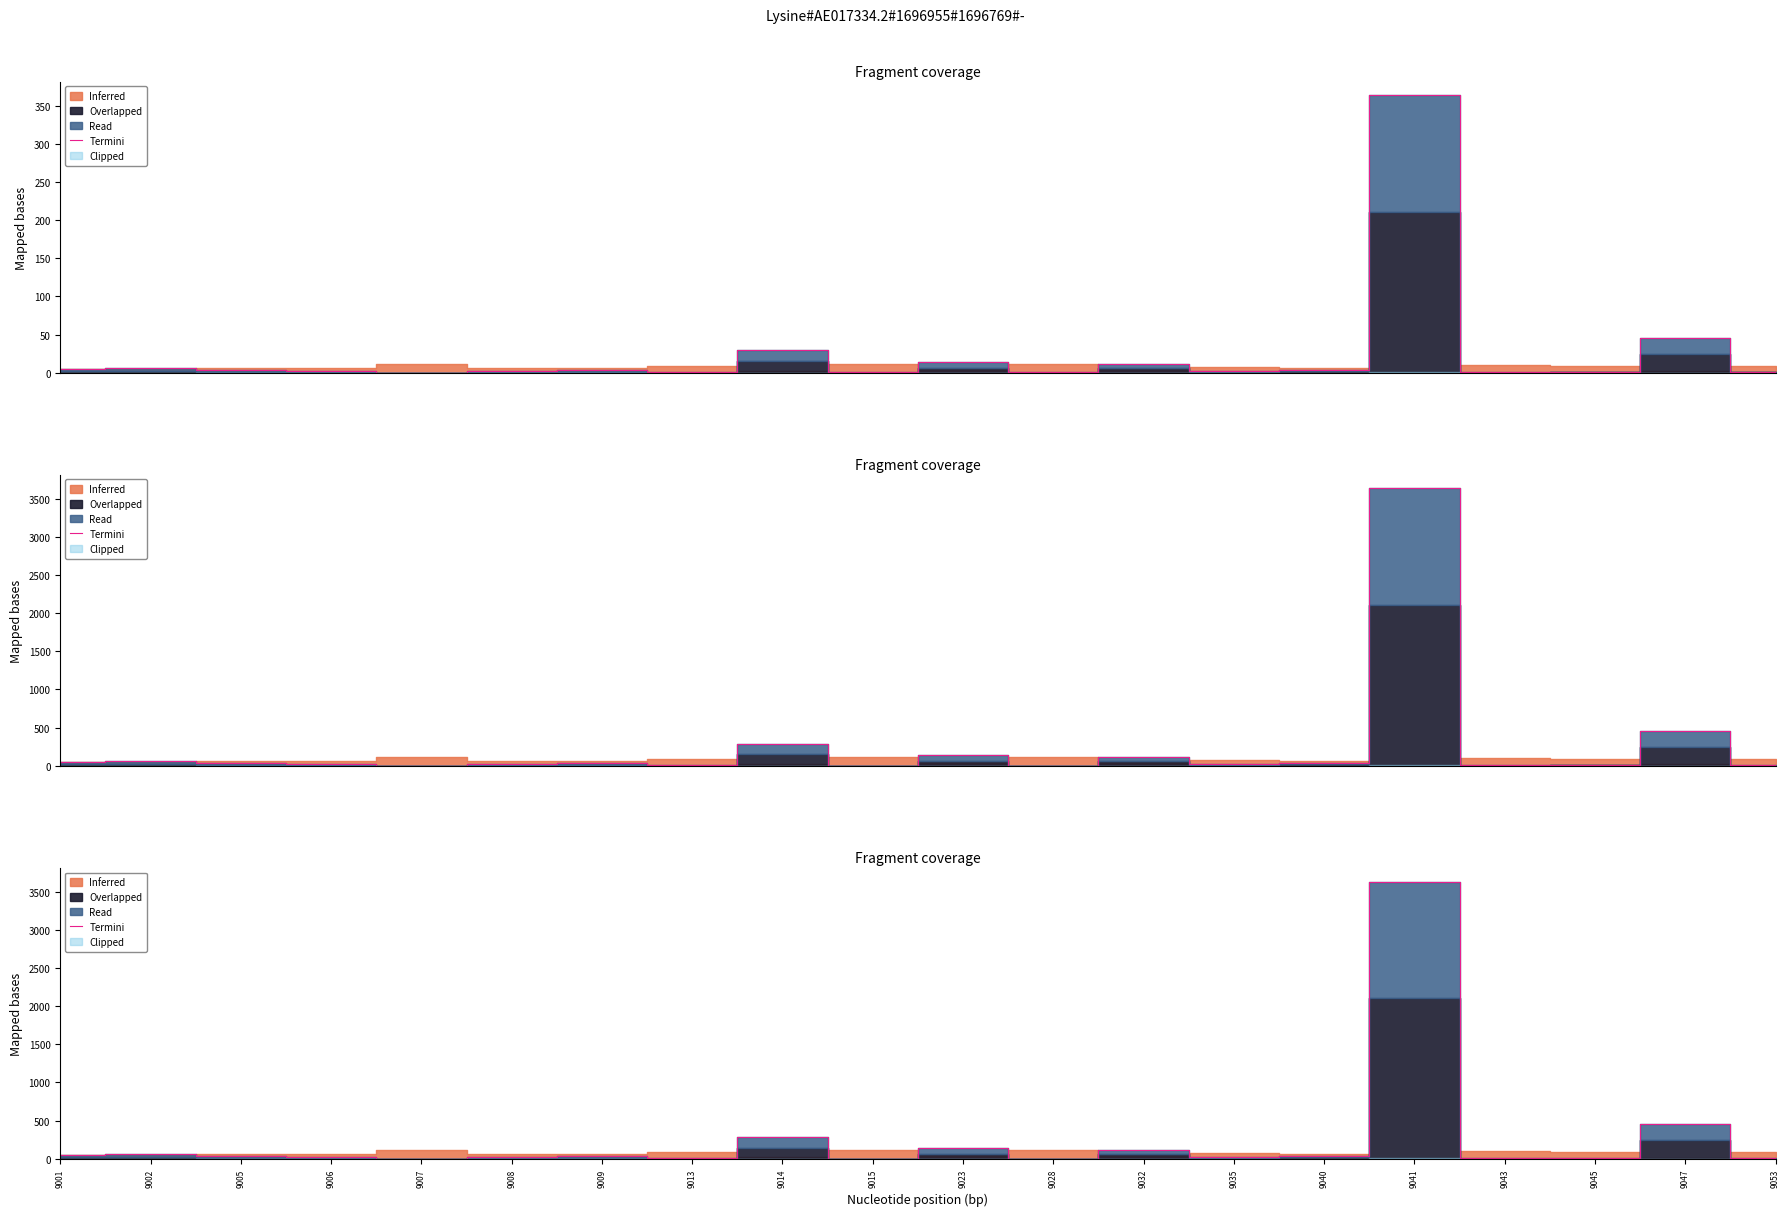

Reading left to right, extract all data points from this chart.

48.9	60.6	34.5	24.4	2.0	28.8	36.5	9.1	291.7	3.0	140.5	2.8	114.0	20.5	38.5	3632.4	5.6	8.6	457.5	10.0